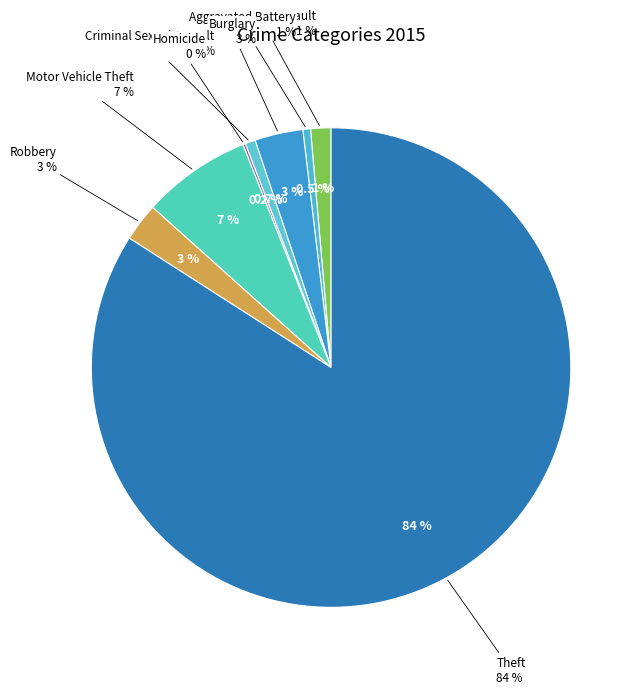

To the nearest percent, what is the difference between the Aggravated Assault and Theft slice percentages?

83%